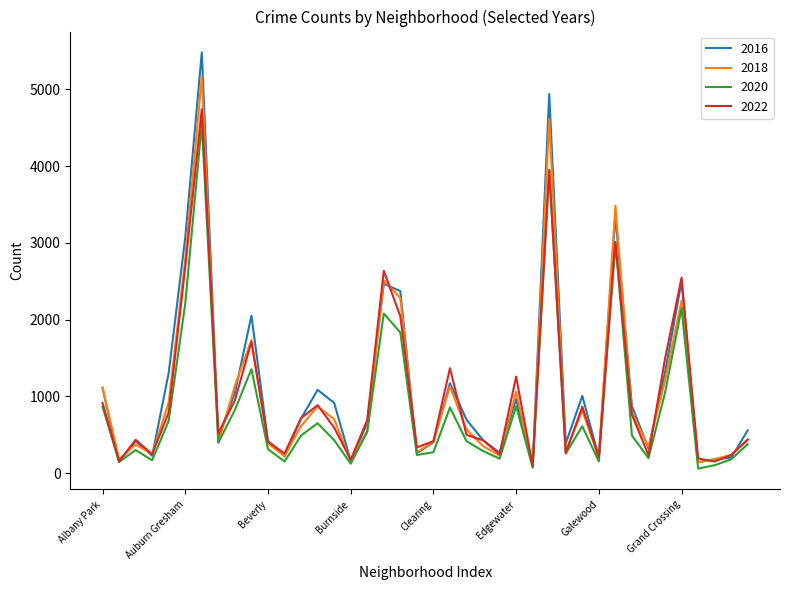

Does the chart display data point markers on the line(s)?

No